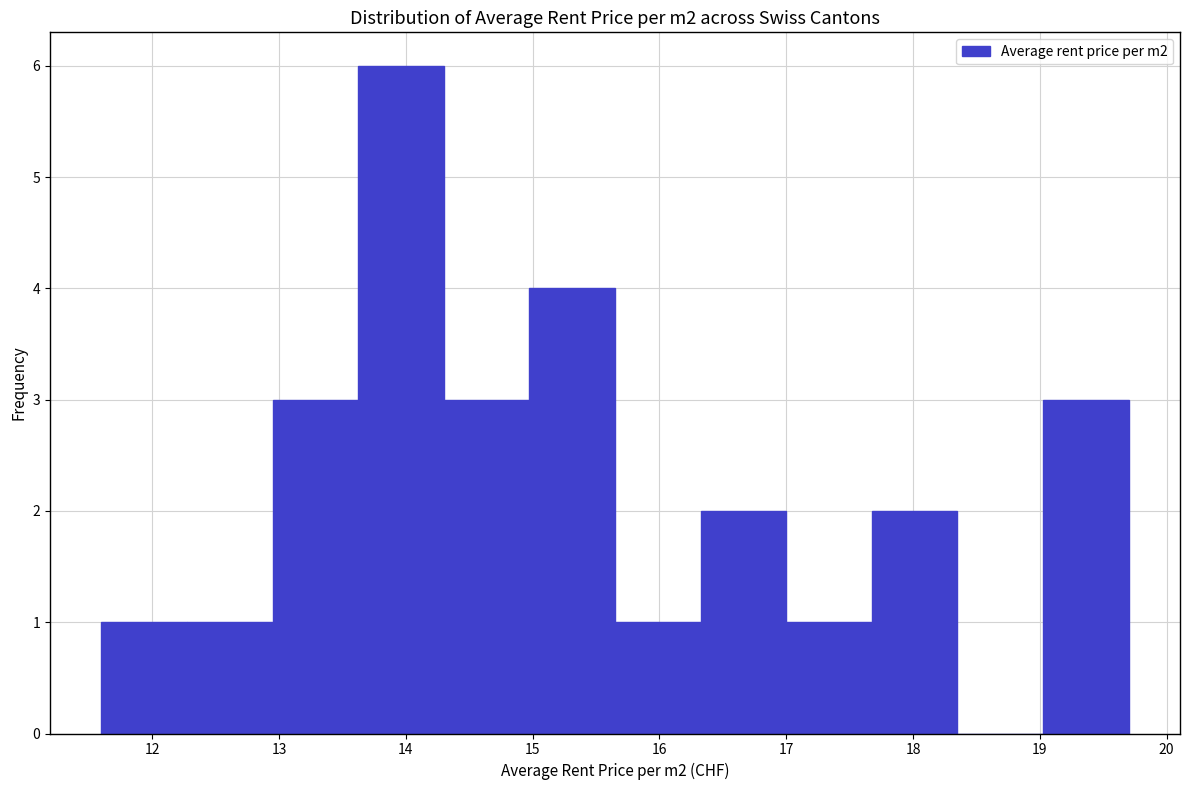

Reading left to right, transcribe this chart: for each bar, give the range it covers on the x-axis and its height. Neither the bar edges nor the heights are printed on the chart, so give them approximately, as read against the axes.

11.6 to 12.3: 1
12.3 to 13.0: 1
13.0 to 13.6: 3
13.6 to 14.3: 6
14.3 to 15.0: 3
15.0 to 15.7: 4
15.7 to 16.3: 1
16.3 to 17.0: 2
17.0 to 17.7: 1
17.7 to 18.4: 2
18.4 to 19.0: 0
19.0 to 19.7: 3